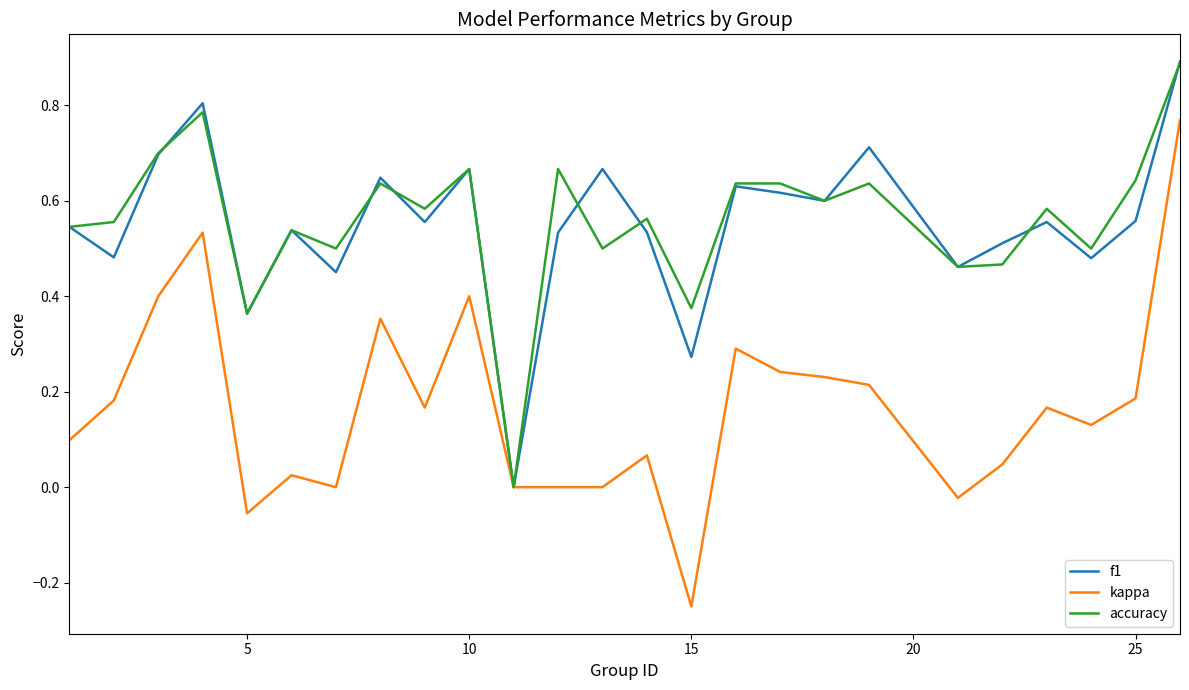

Which series has the largest range (max minus min)?

kappa